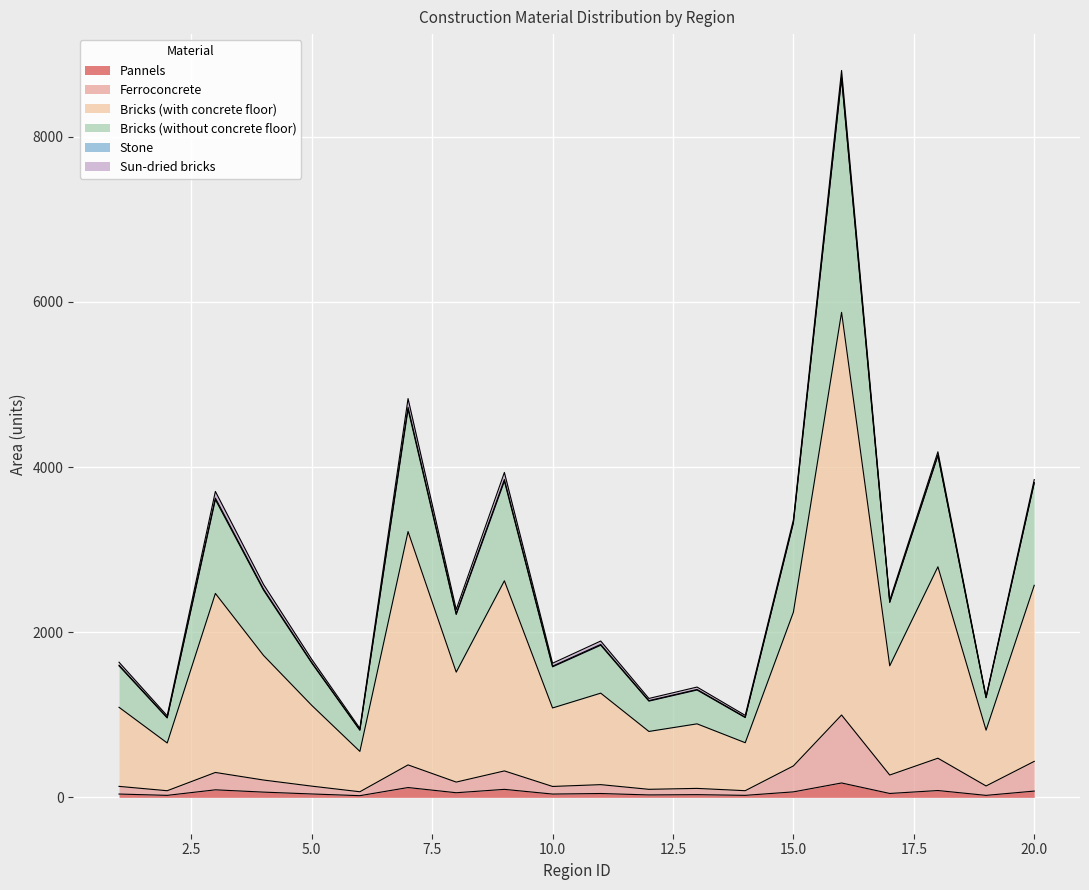

At how many categories does at least one series exceed 2989?

7